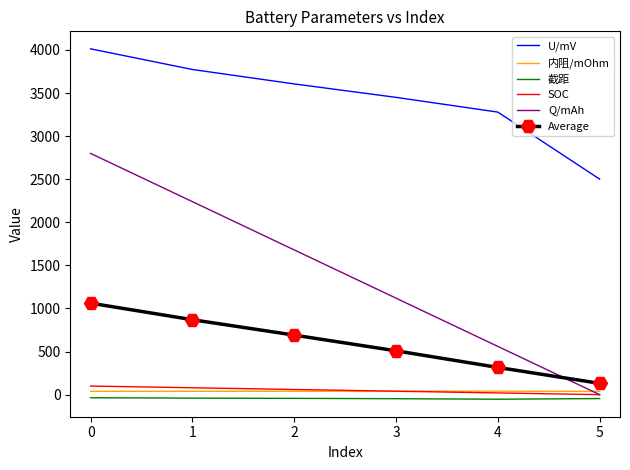

True or false: U/mV has a value of 2675.9 at 0.

False